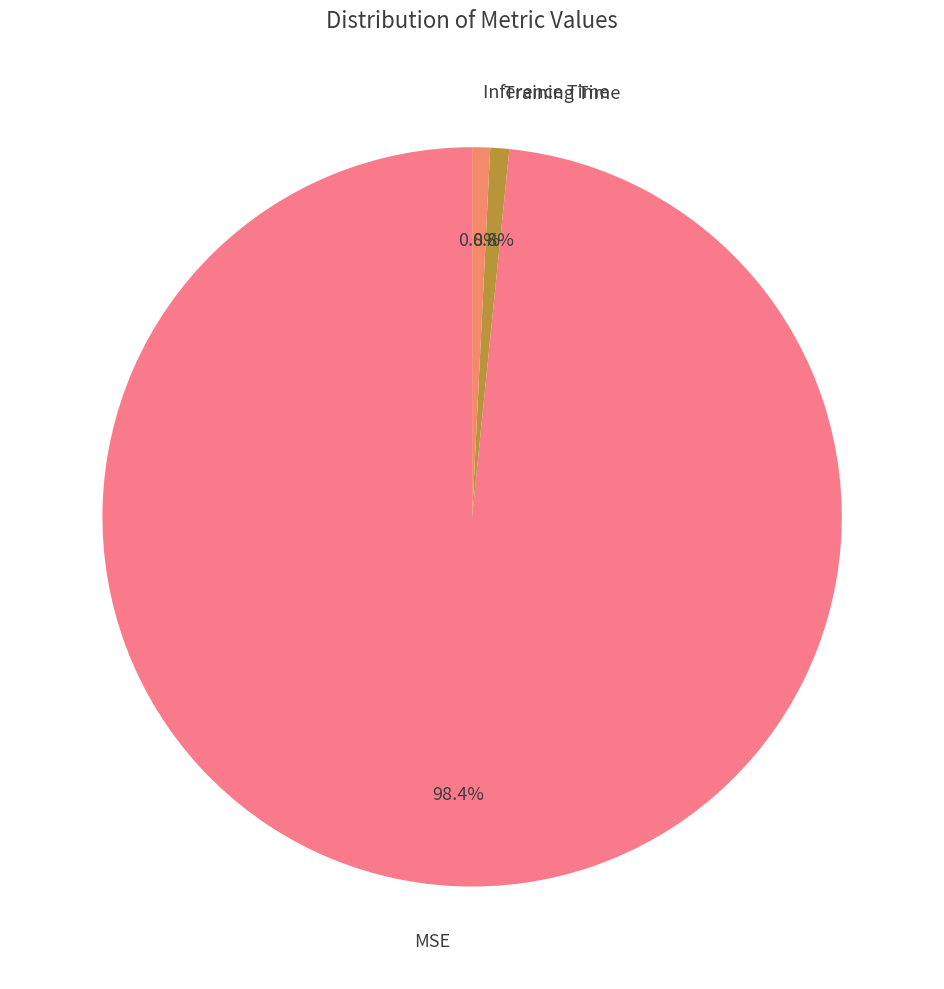

How many segments does this pie chart have?

3